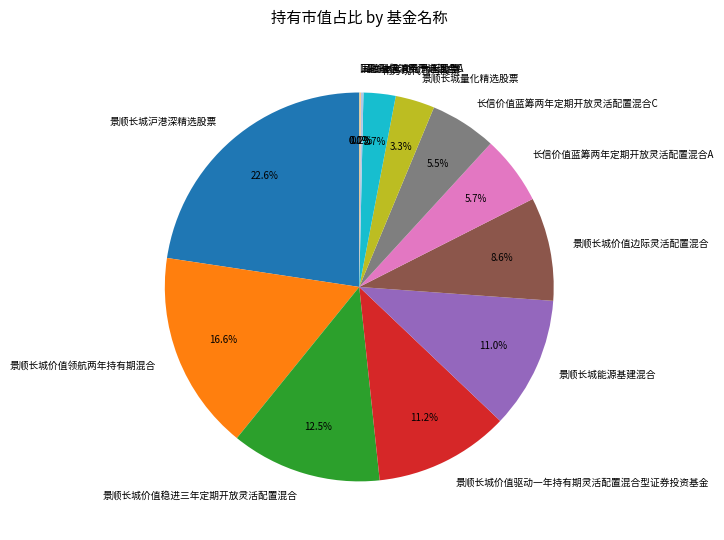

Combined, do 景顺长城沪港深精选股票 and 景顺长城价值领航两年持有期混合 account for over 50%?

No